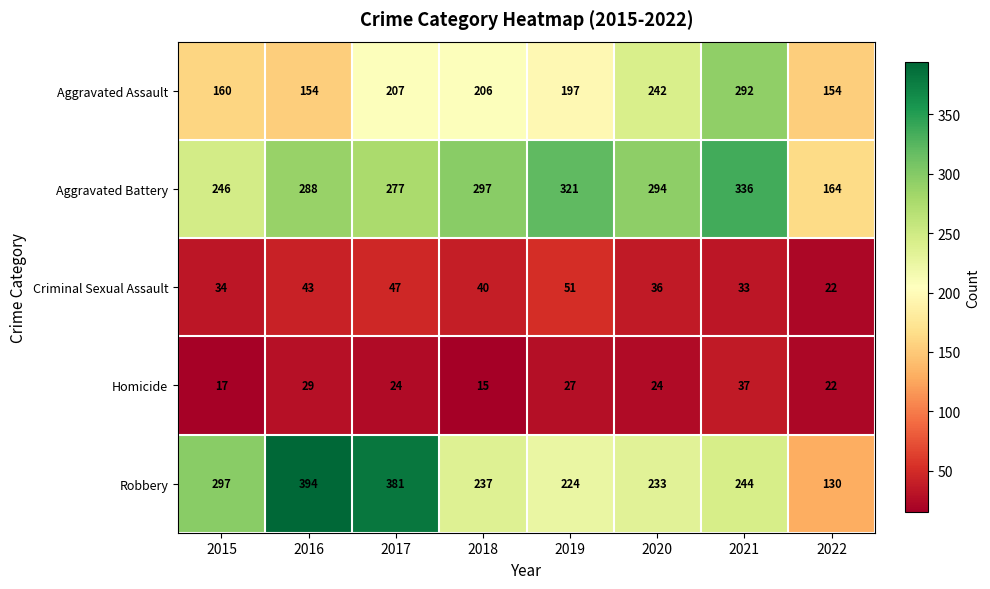

Is it true that Aggravated Assault equals 160 at 2015?

True